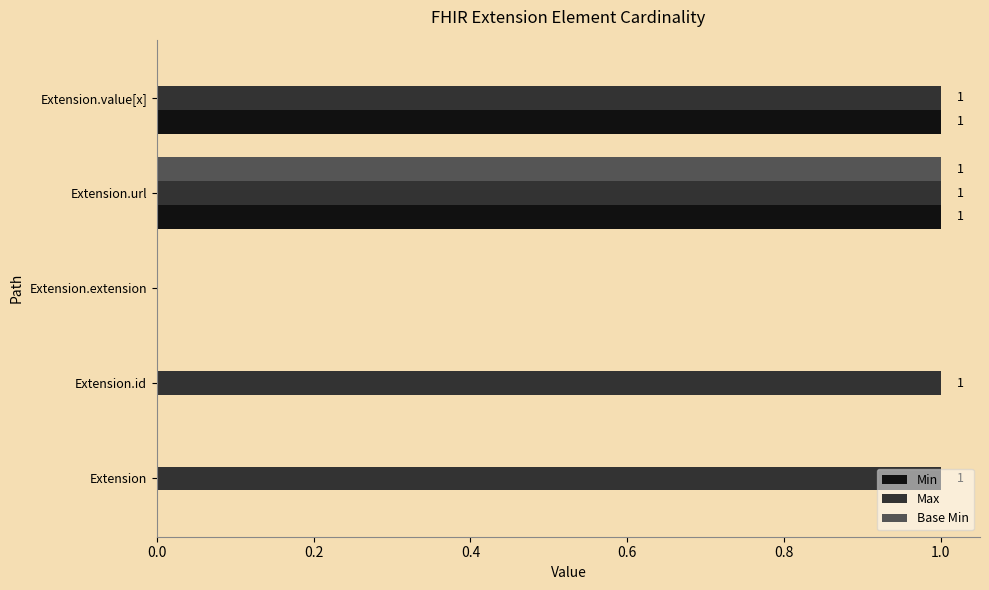

Which series changed the most between Extension.id and Extension.value[x]?

Min